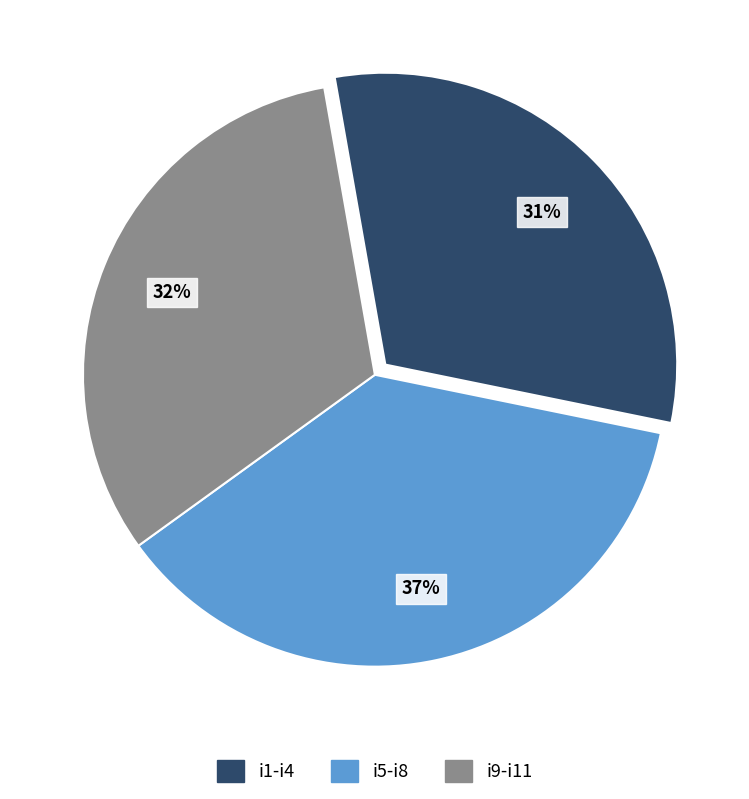

To the nearest percent, what is the difference between the largest and smallest slice percentages?

6%